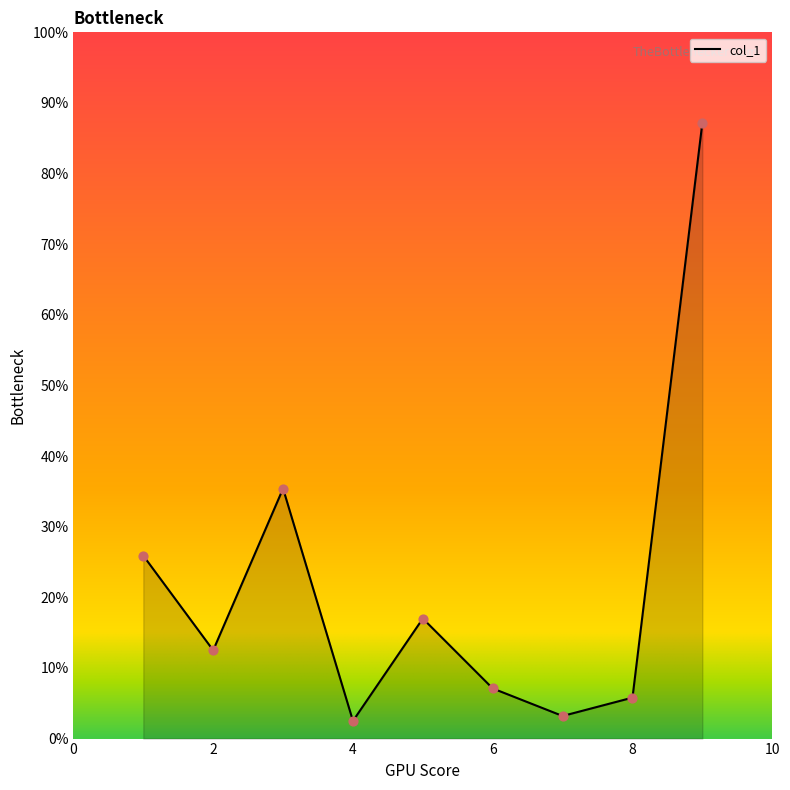

What is the minimum value shown in the chart?

2.5